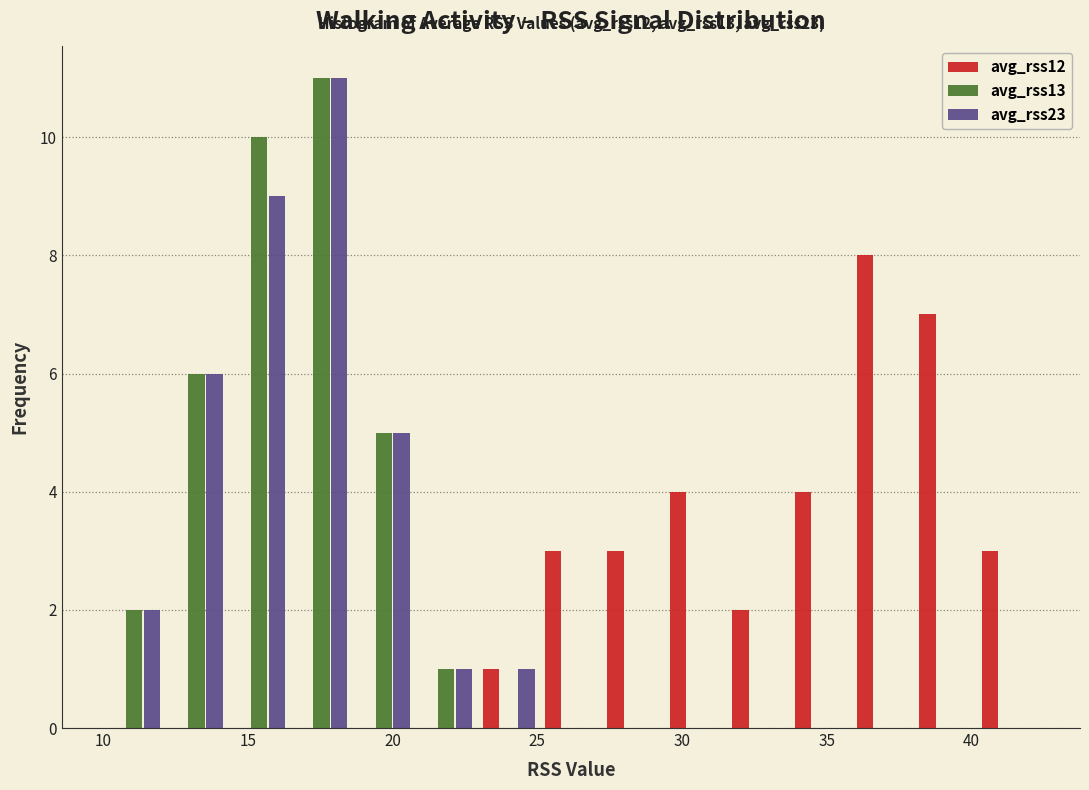

In the avg_rss13 series, which range on the x-axis has the tallest bar?

16.5 to 18.5